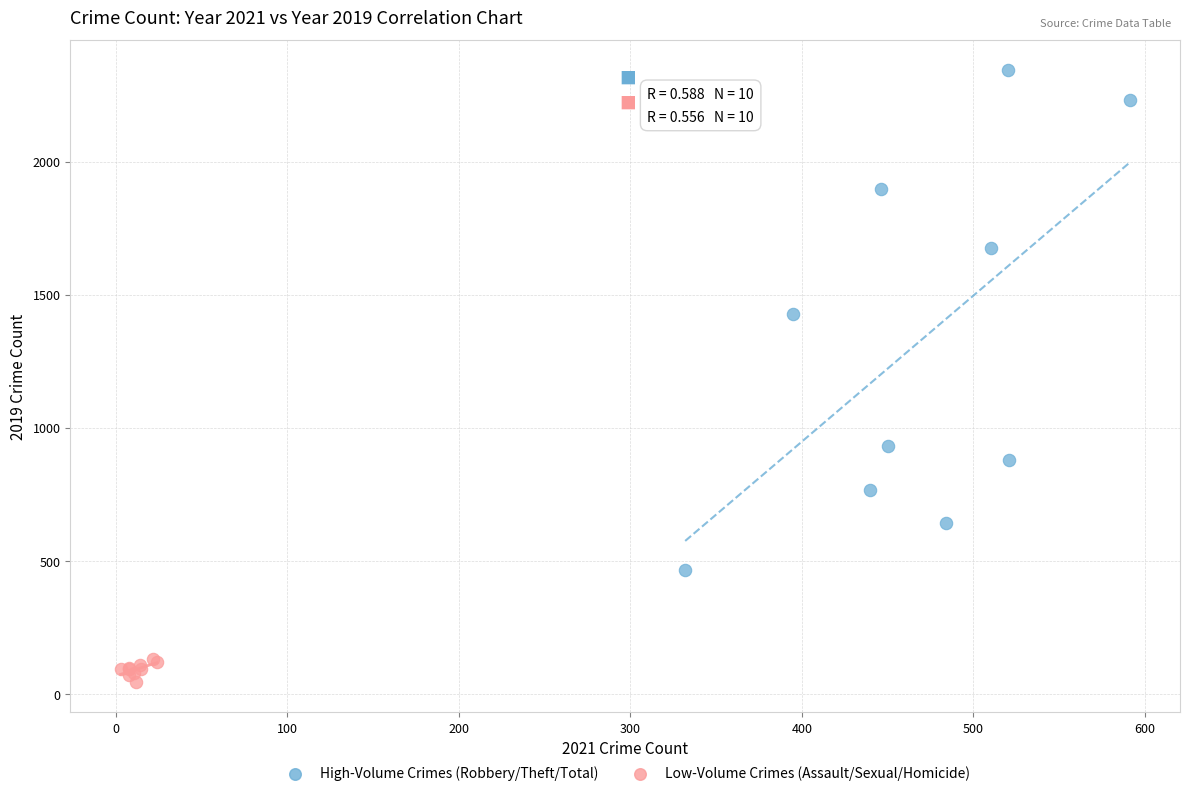

Which series has the largest Y range (max minus min)?

High-Volume Crimes (Robbery/Theft/Total)